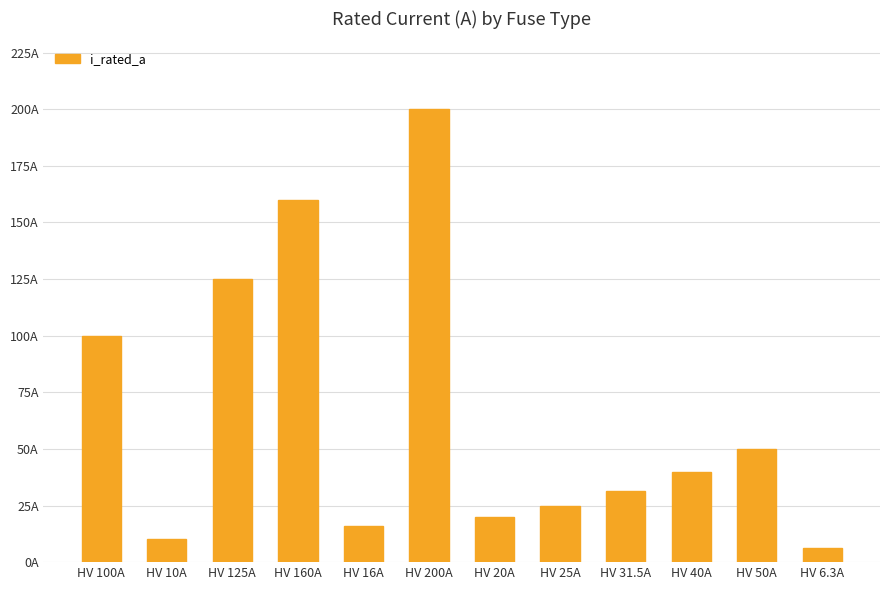

Does the chart contain any negative values?

No